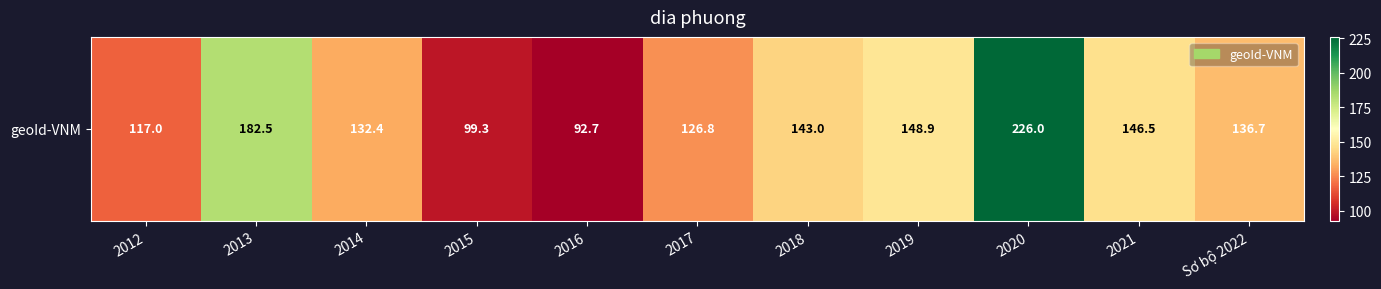

Reading left to right, list all the values displayed in this chart.

2012=117.0	2013=182.5	2014=132.4	2015=99.3	2016=92.7	2017=126.8	2018=143.0	2019=148.9	2020=226.0	2021=146.5	Sơ bộ 2022=136.7